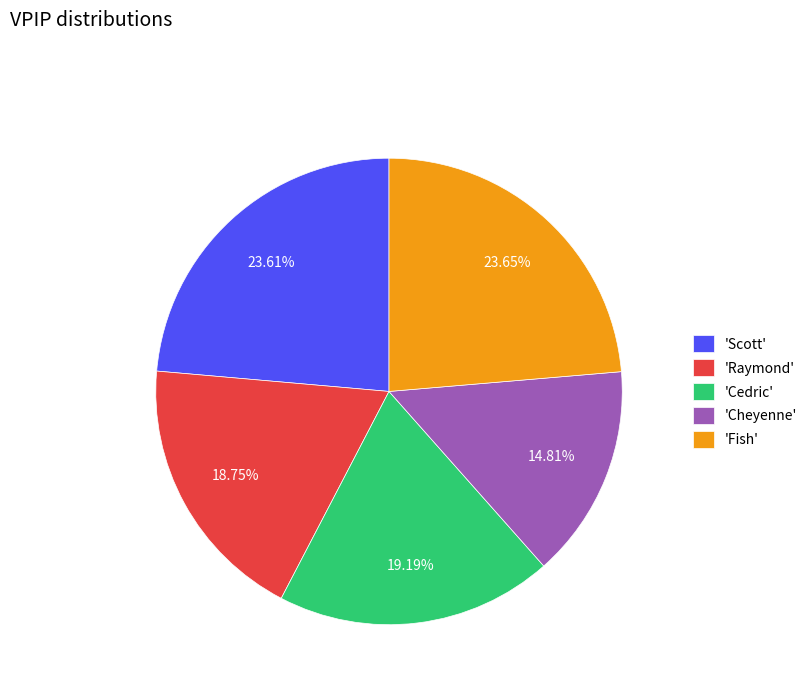

Which slice is the smallest?

'Cheyenne'